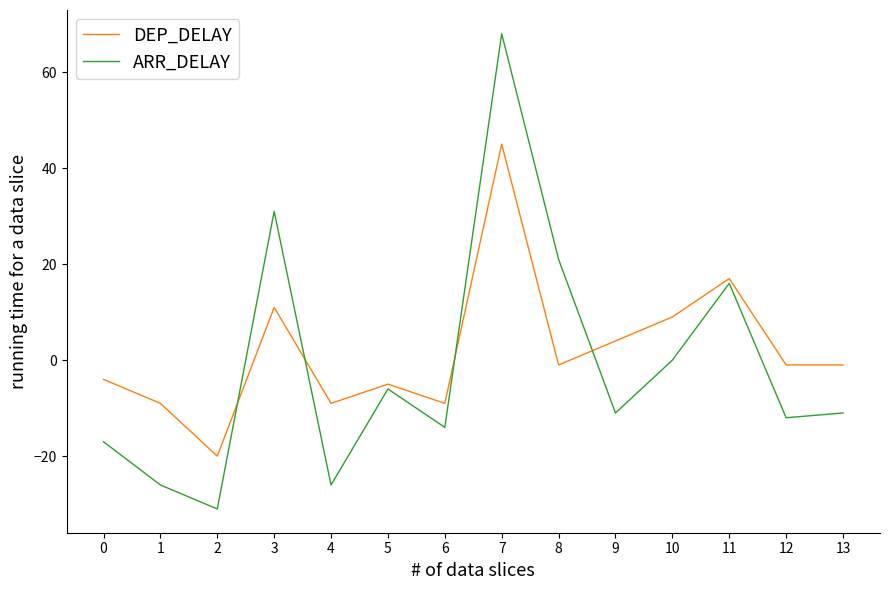

Between 7 and 10, which series saw the biggest shift?

ARR_DELAY